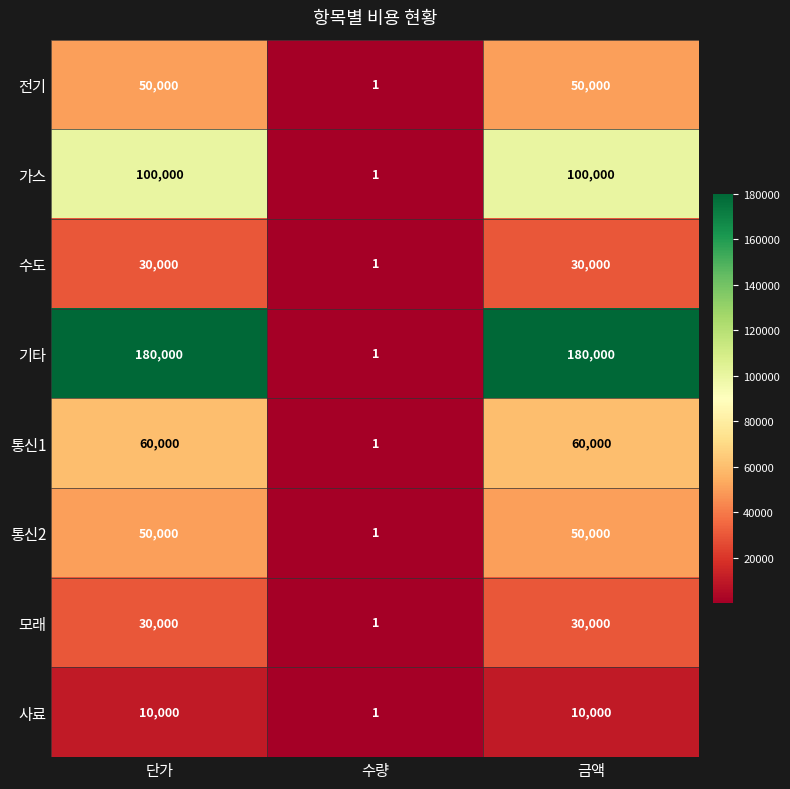

Between 단가 and 수량, which series saw the biggest shift?

기타